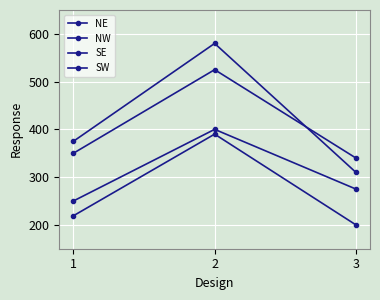

Rank the series by their maximum value, from highest to lowest.

SW, NW, NE, SE